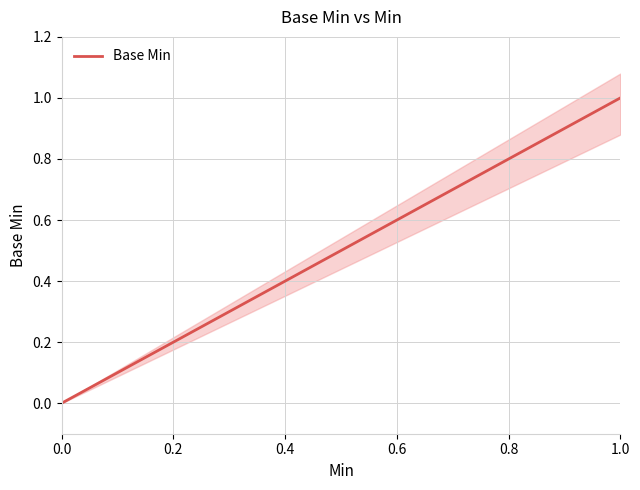

True or false: Base Min and Base Min Upper intersect in this chart.

False